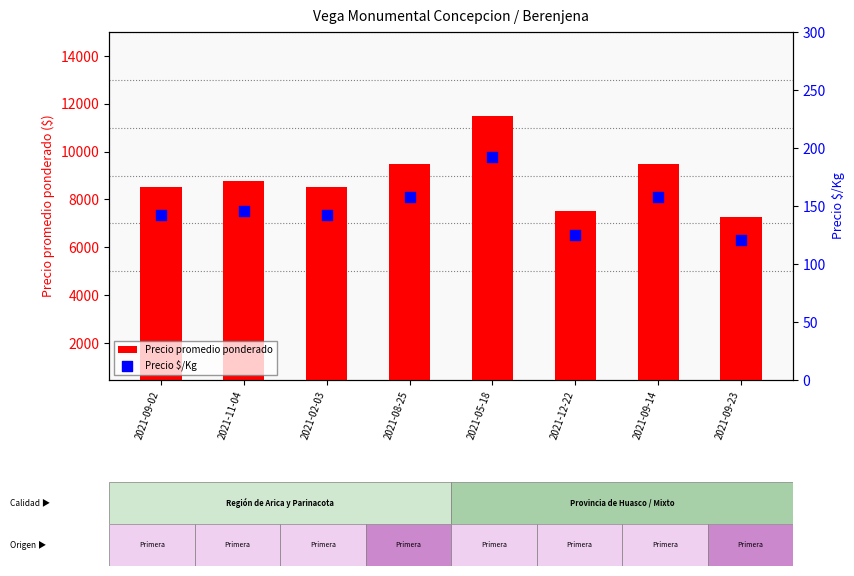

Which series contains the highest Y value?

Precio promedio ponderado